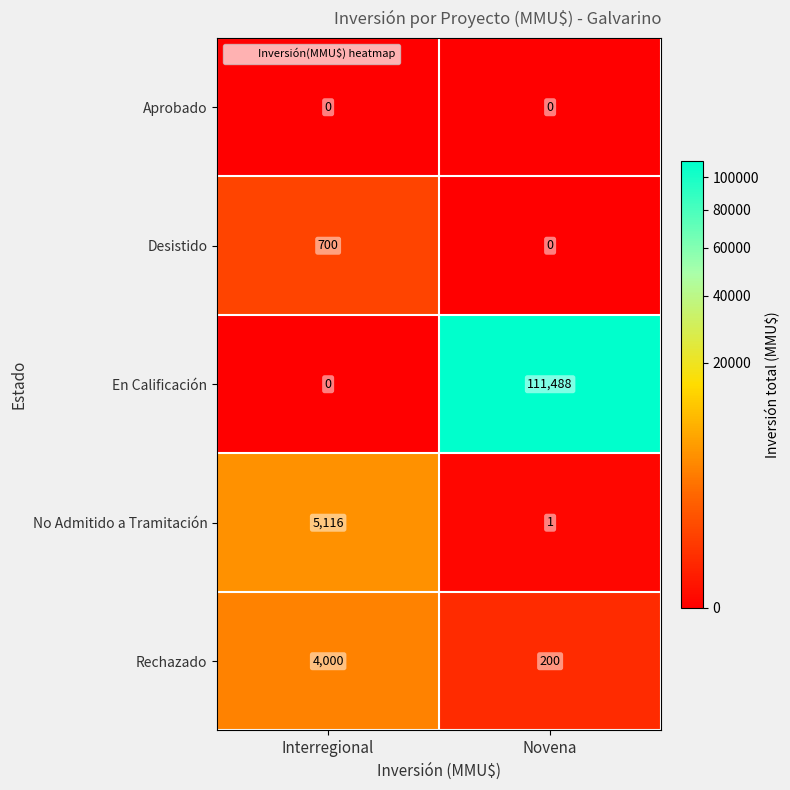

At which category is the sum across all series the highest?

Novena